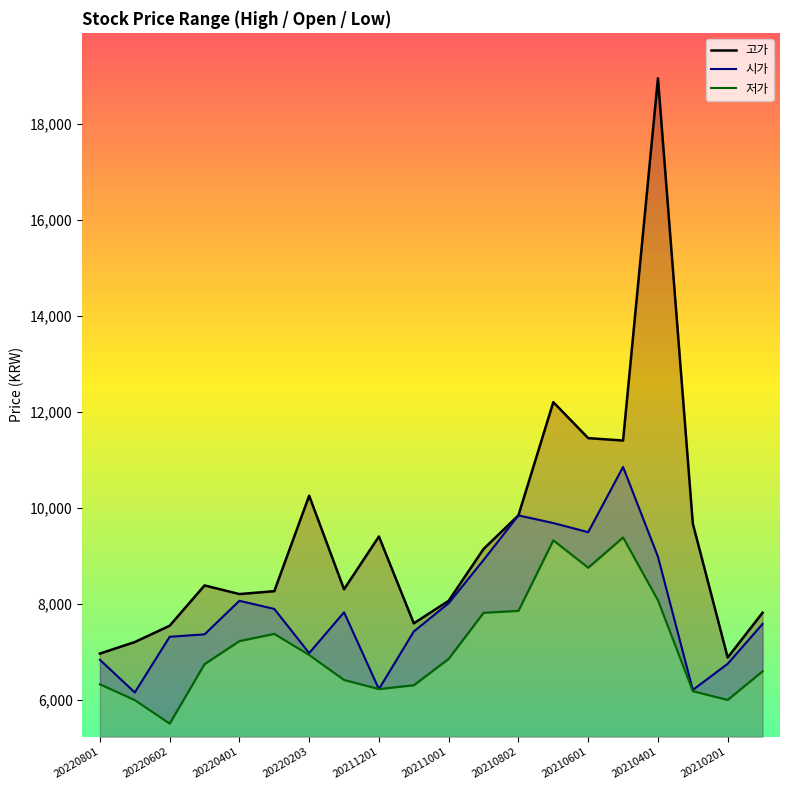

What is the average value of the 고가 series?

9374